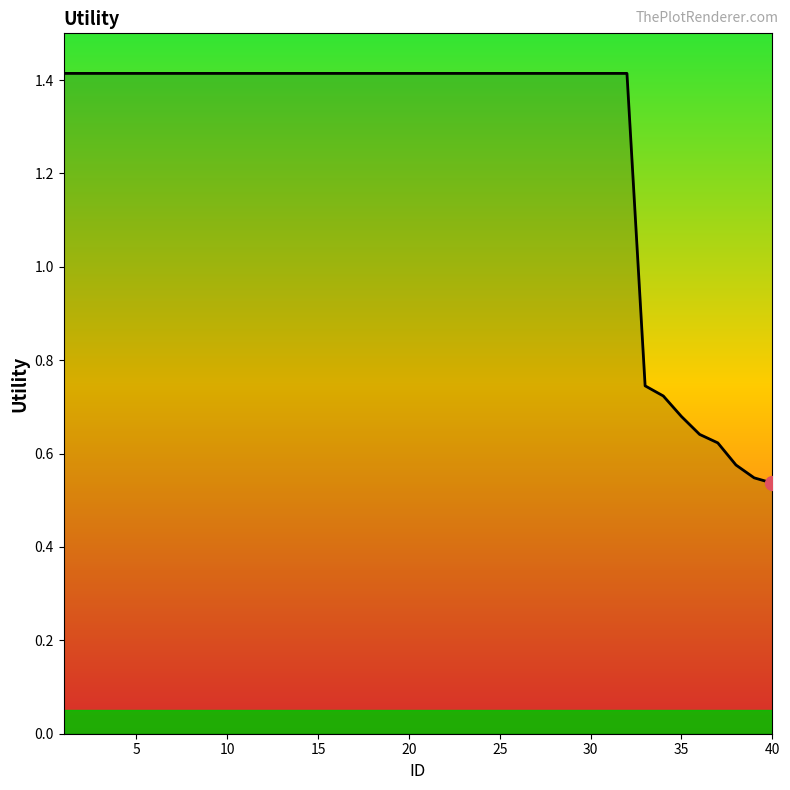

What is the greatest value displayed?

1.4